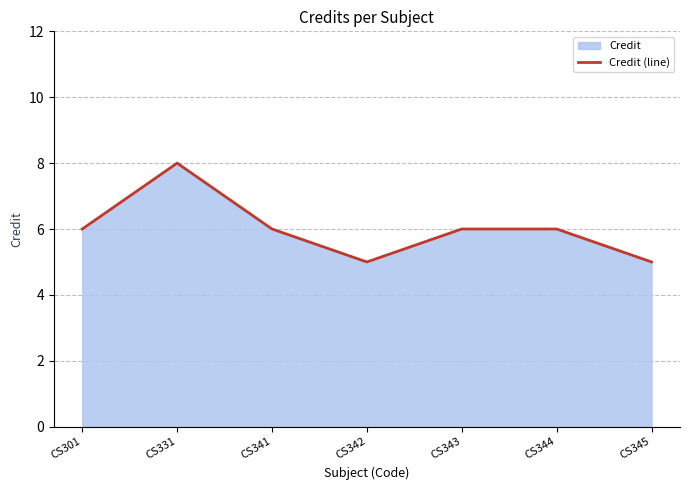

How many lines are shown in the chart?

1